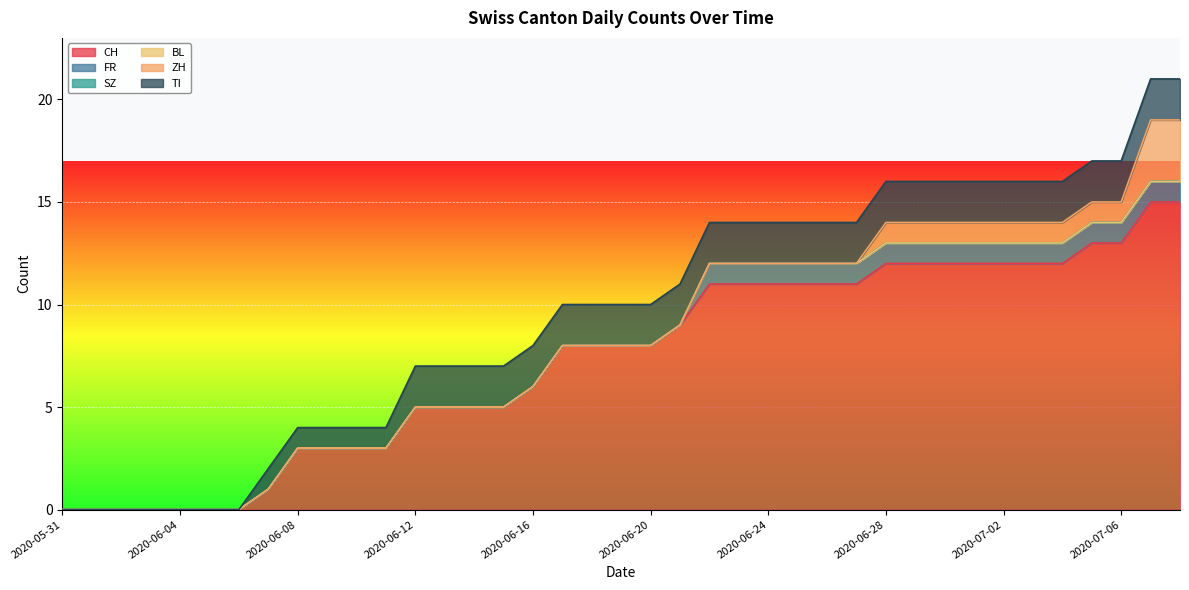

The value of BL at 2020-07-04 is 0. True or false?

True